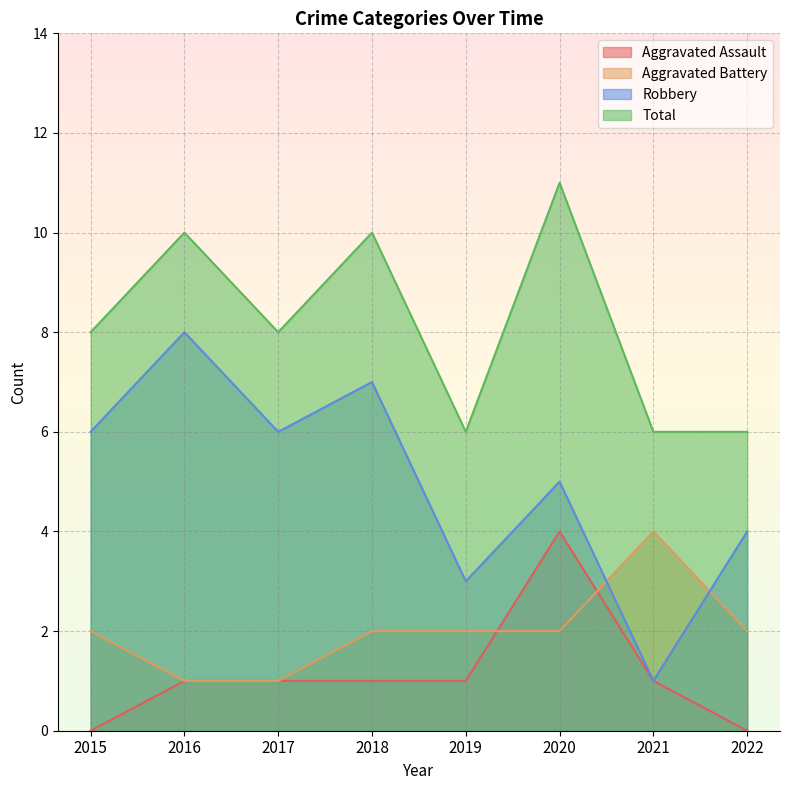

What is the difference between the maximum and minimum values in the Aggravated Assault series?

4